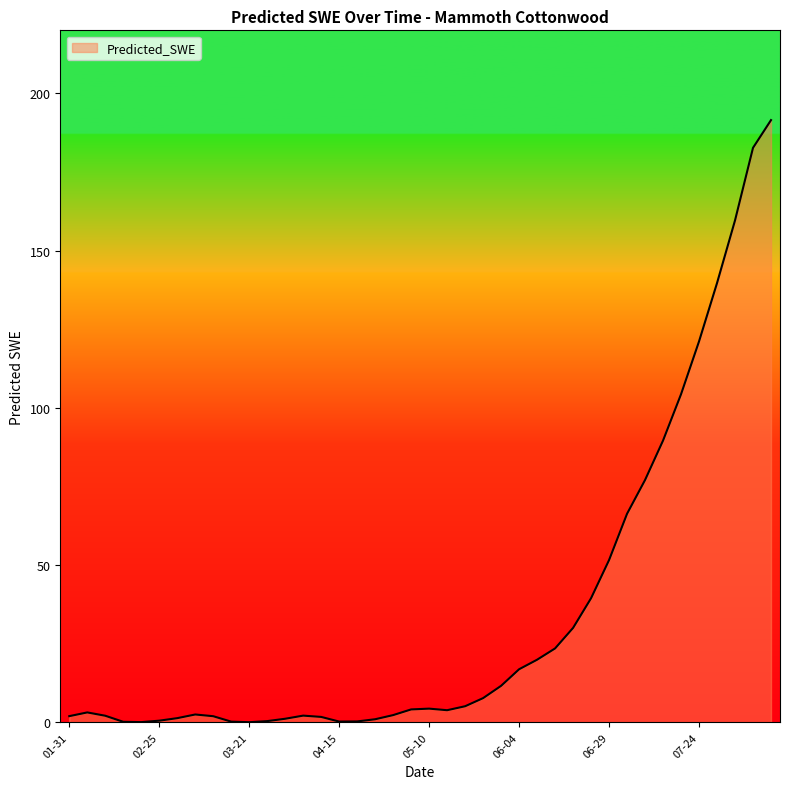

How many categories are shown in the chart?

40